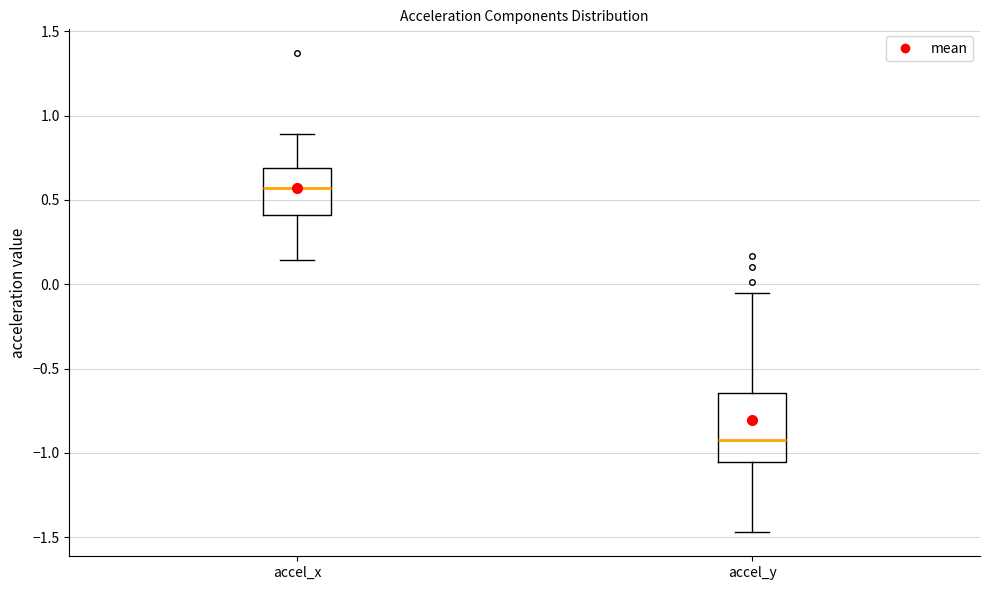

Which box has the highest median line?

accel_x